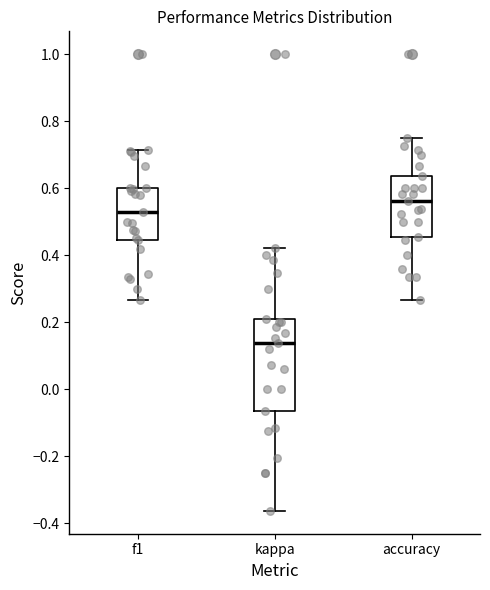

Where is the upper edge of the box for f1 on the y-axis? The values are not printed on the chart, so give them approximately, as read against the axis.

0.60